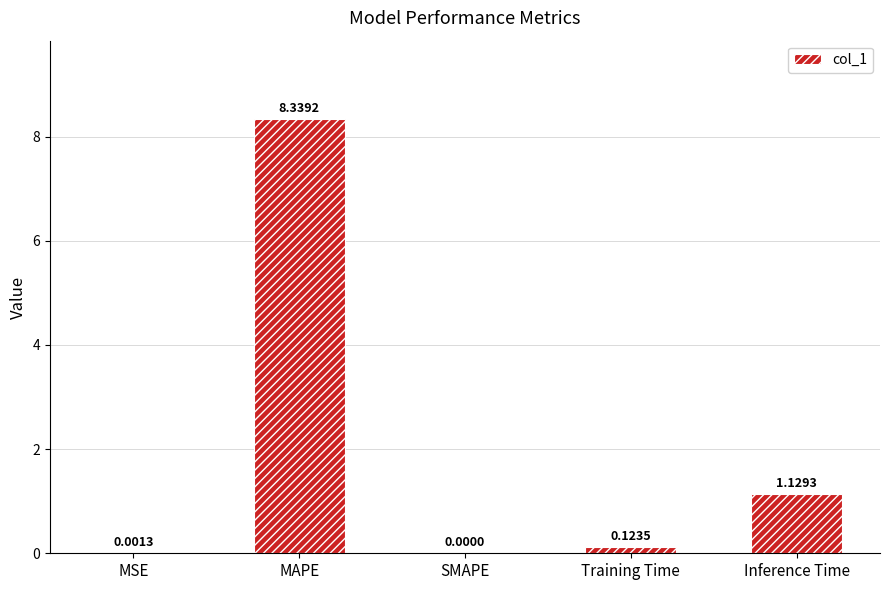

What is the sum of all values?

9.6